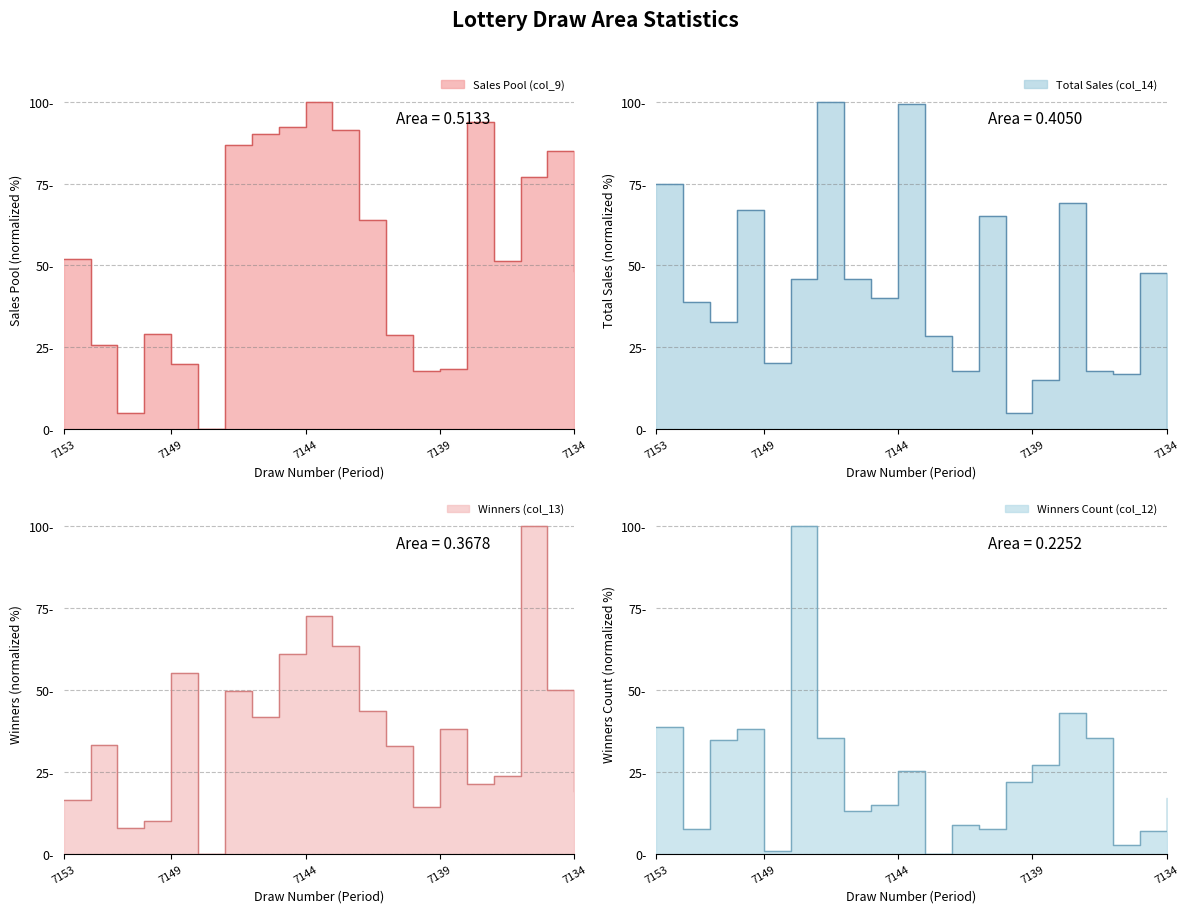

What is the average value of the col_9 series?

53.8